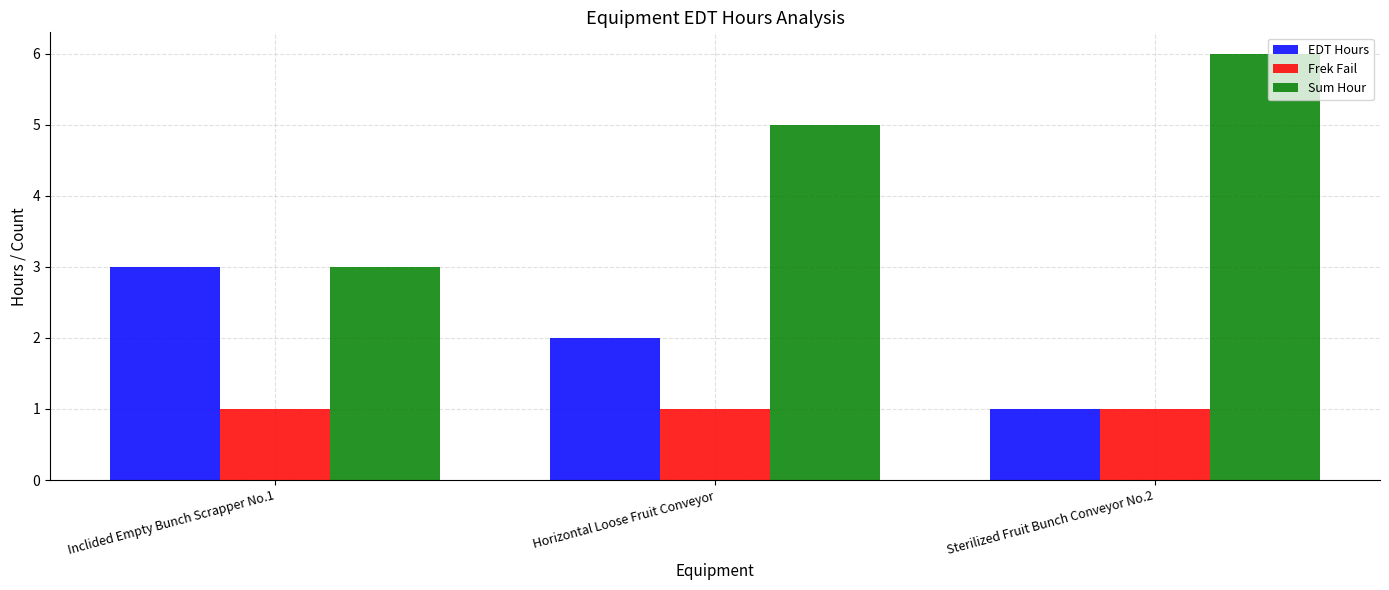

What is the total value across all series at Horizontal Loose Fruit Conveyor?

8